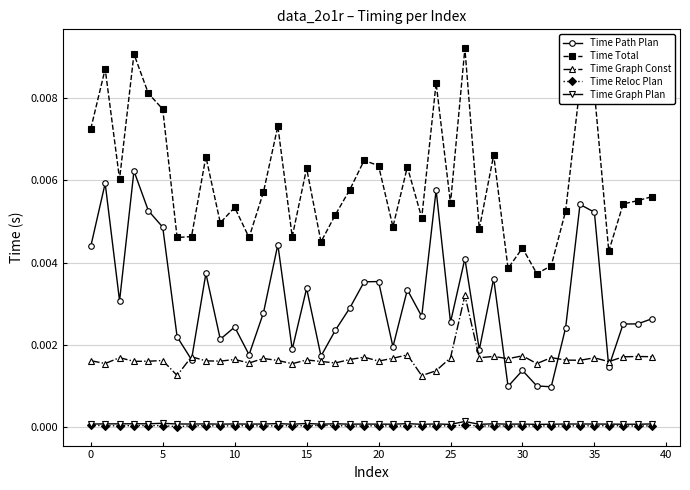

How many series are shown in this chart?

5